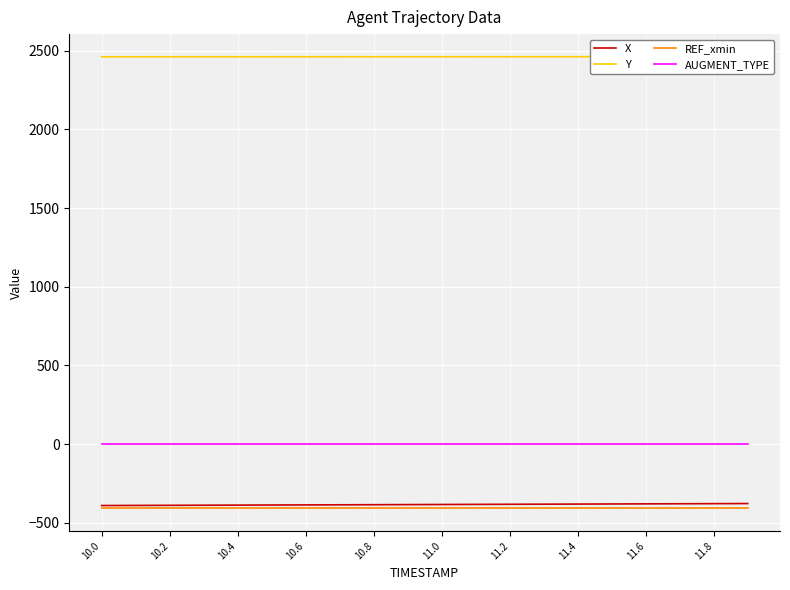

True or false: AUGMENT_TYPE and Y intersect in this chart.

False